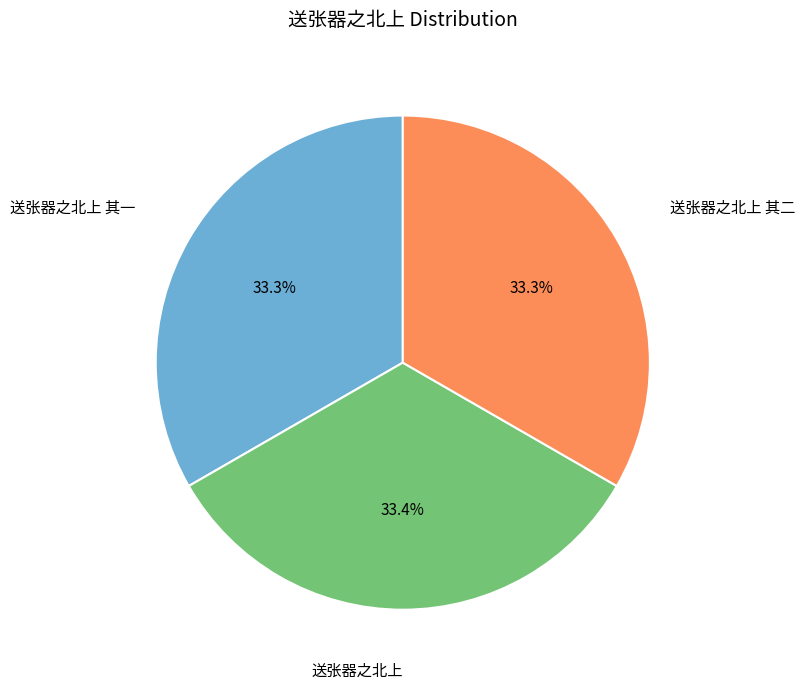

To the nearest percent, what portion does 送张器之北上 其二 represent?

33%